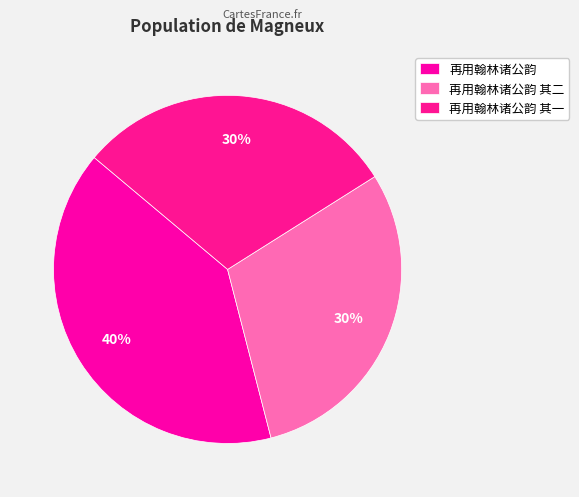

How many segments does this pie chart have?

3